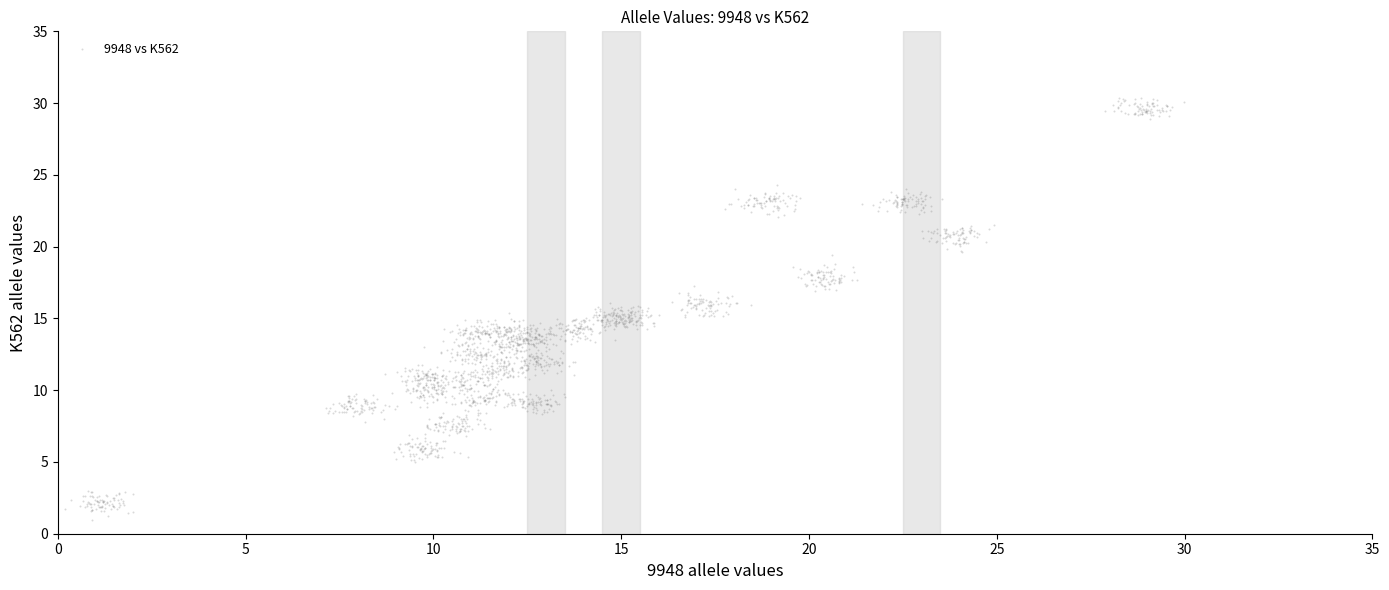

What is the range of Y values (max minus min)?

29.4